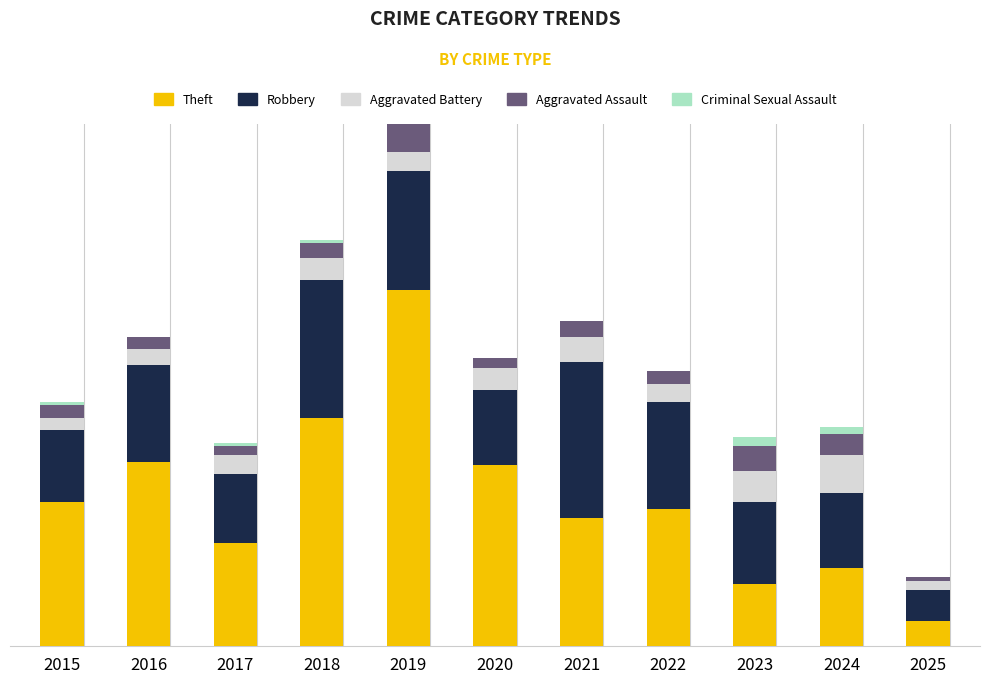

Is it true that Criminal Sexual Assault equals 2 at 2024?

True